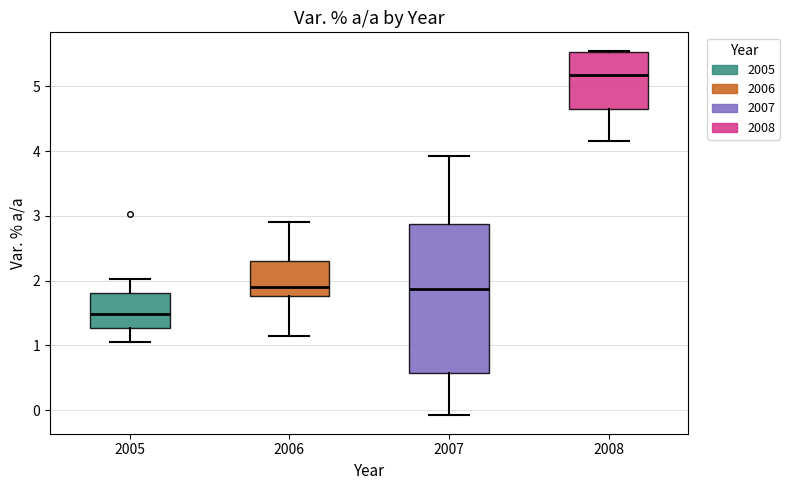

Reading left to right, transcribe this box plot: for each box, give where its median line is, the range the box spans, and where its two whiskers end, as read against the y-axis. The values are not printed on the chart, so give them approximately, as read against the axis.

2005: median 1.5, box 1.3 to 1.8, whiskers 1.1 to 2.0
2006: median 1.9, box 1.8 to 2.3, whiskers 1.1 to 2.9
2007: median 1.9, box 0.6 to 2.9, whiskers -0.1 to 3.9
2008: median 5.2, box 4.7 to 5.5, whiskers 4.2 to 5.6